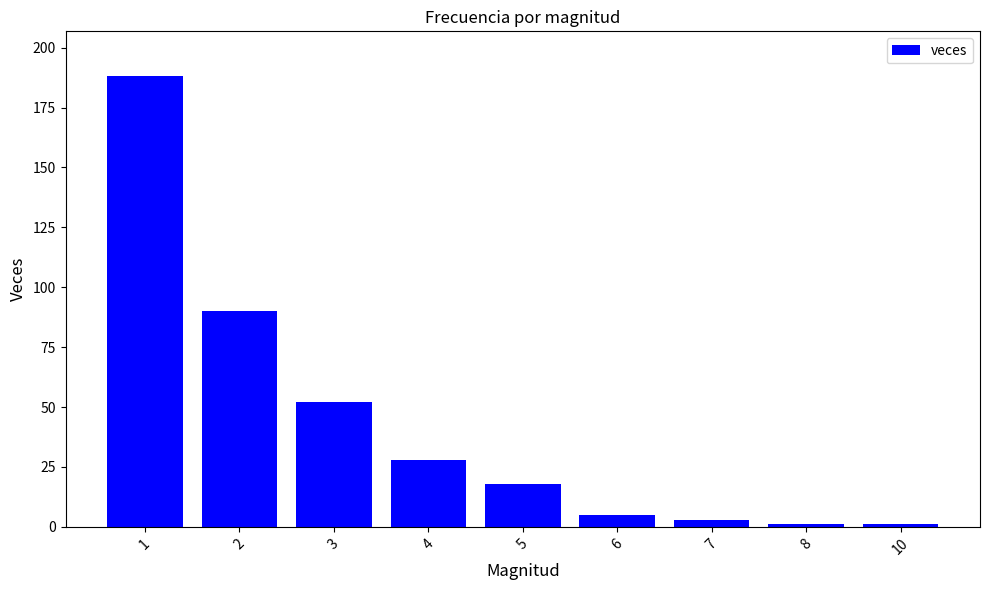

The value at 4 is 28. True or false?

True